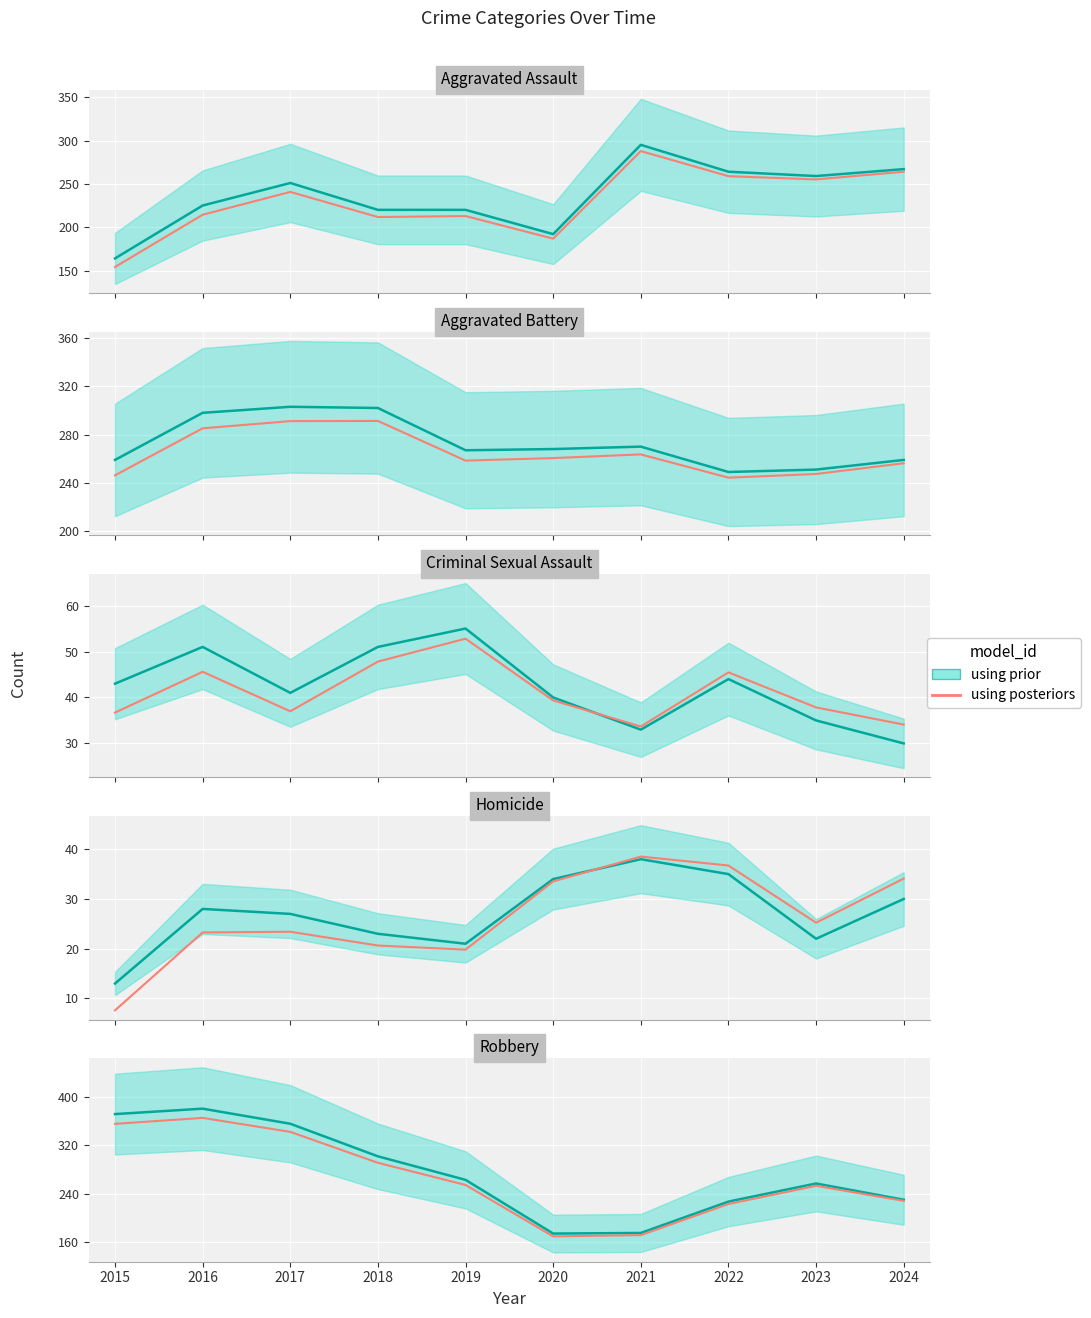

The value at 2018 is 291.3. True or false?

True